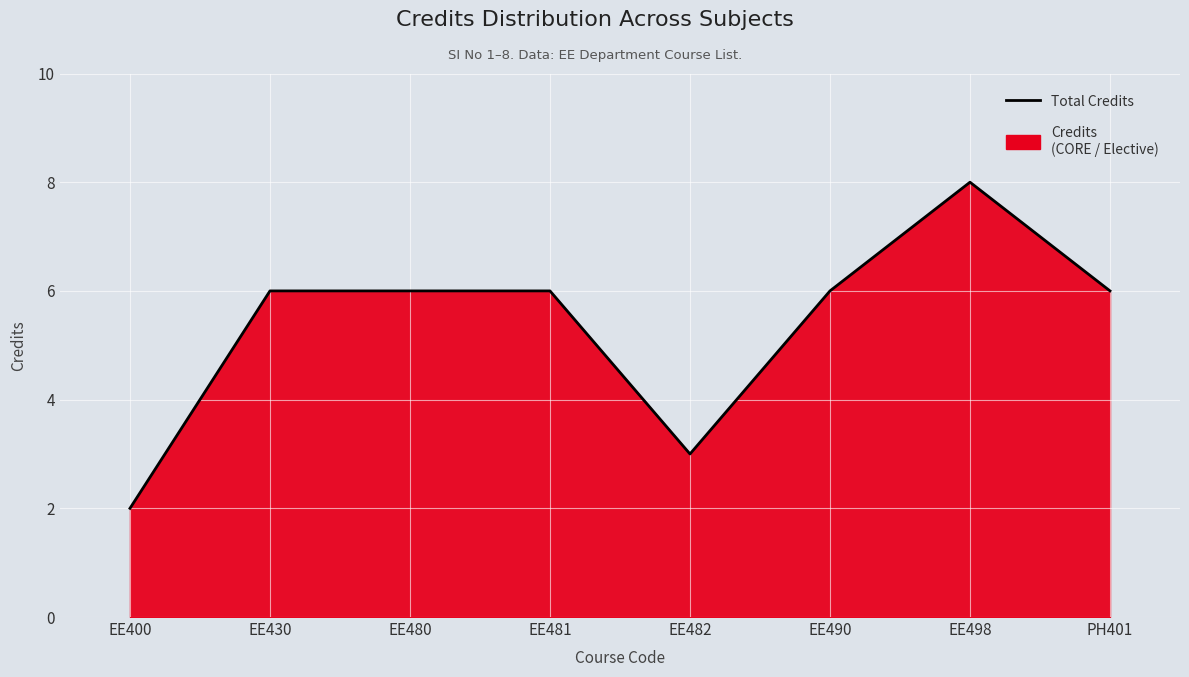

True or false: there are more than 1 points higher than both neighbors.

False